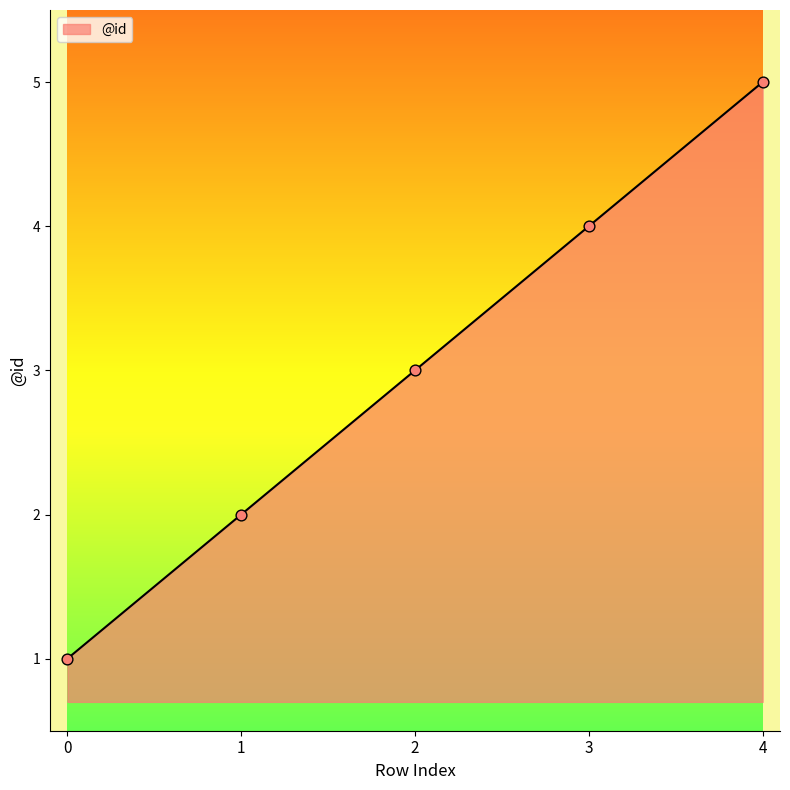

What is the change in value from 1 to 4?

+3